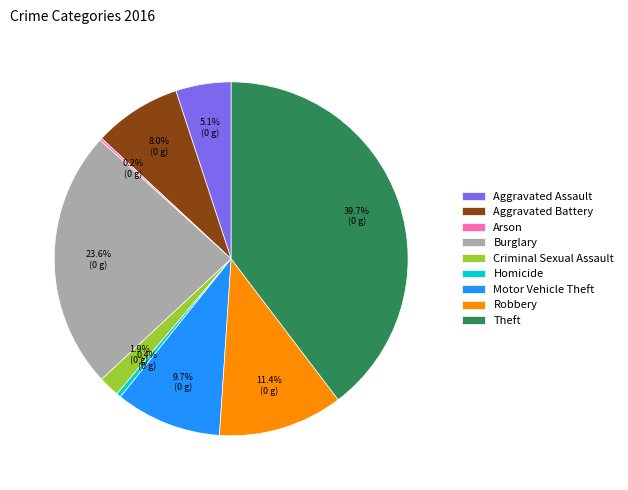

What is the largest slice in the pie chart?

Theft